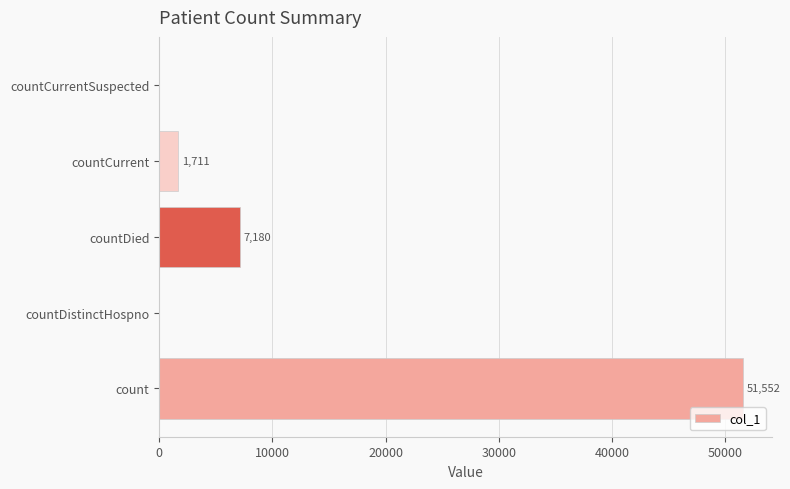

Reading top to bottom, transcribe all the data shown in this chart.

countCurrentSuspected=0	countCurrent=1711	countDied=7180	countDistinctHospno=0	count=51552